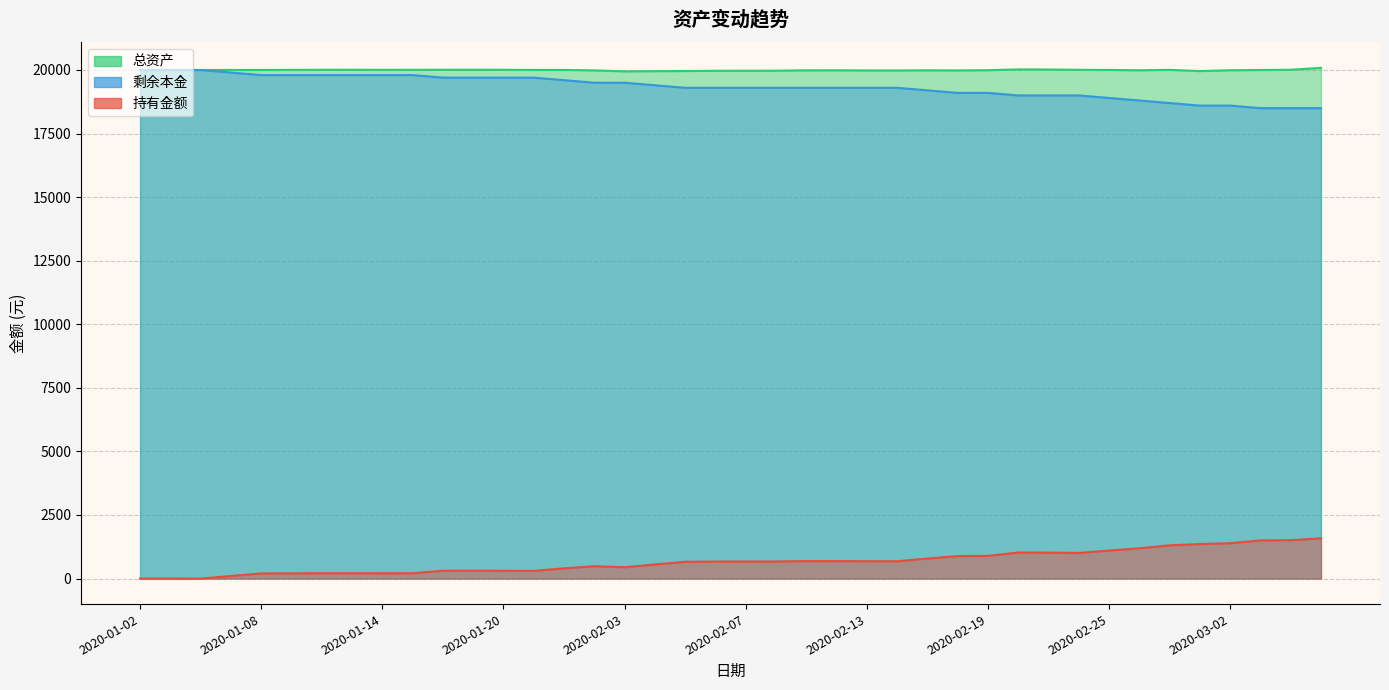

The value of 剩余本金 at 2020-01-23 is 12547.0. True or false?

False